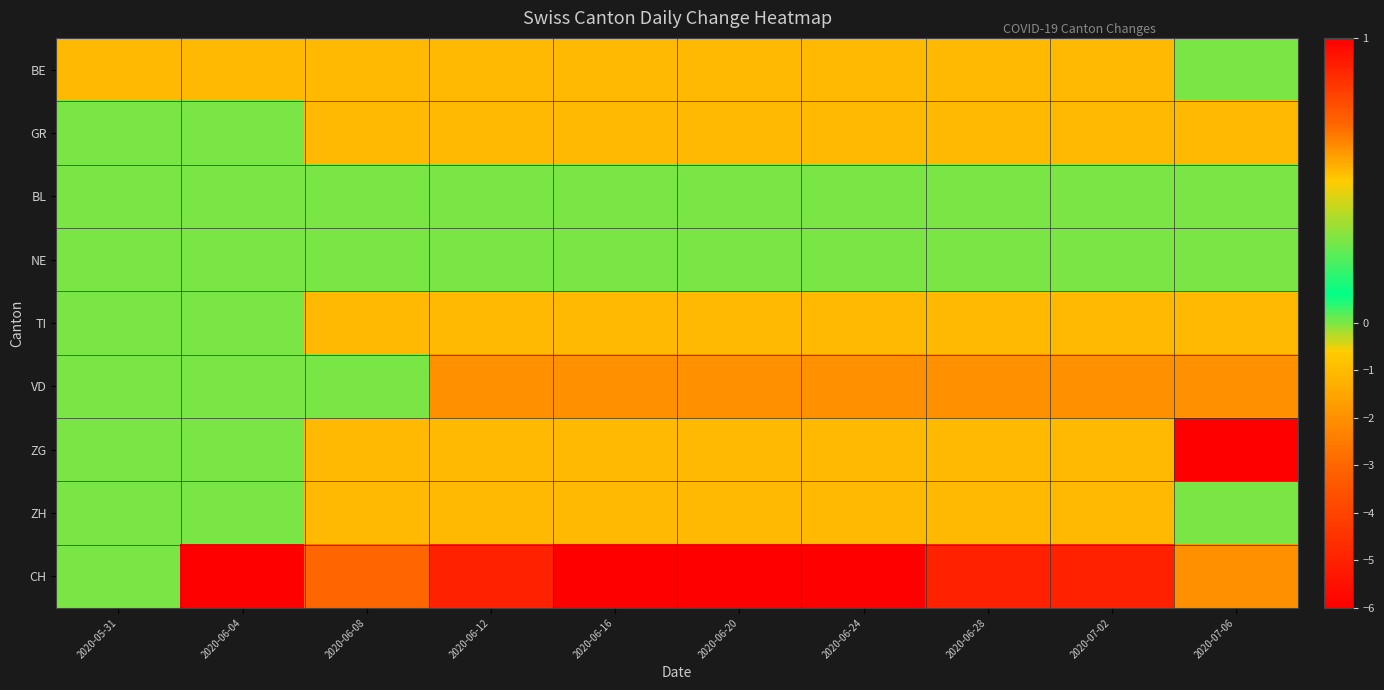

At which category is the sum across all series the highest?

2020-06-04